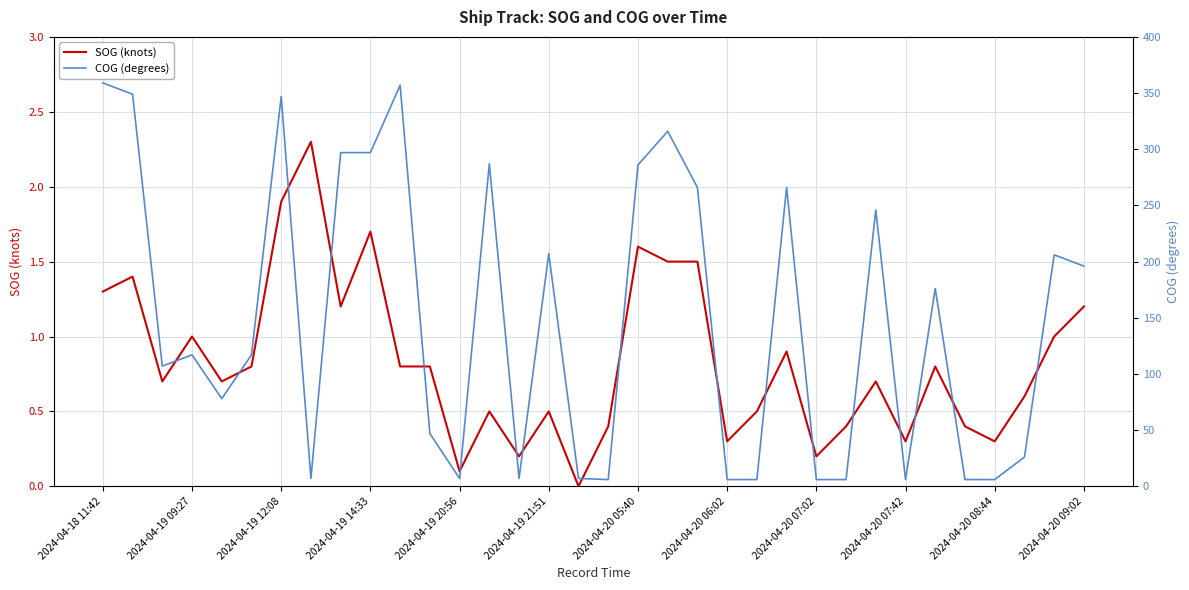

What are all the series names shown in the legend?

SOG (knots), COG (degrees)